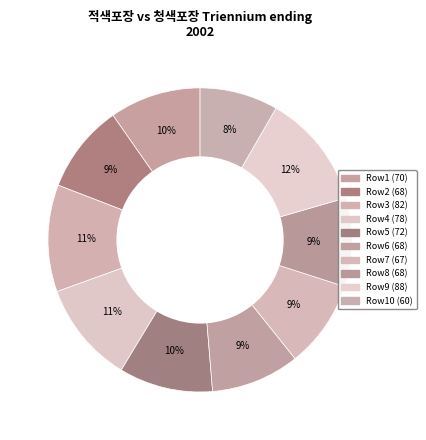

Does any single category account for the majority?

No